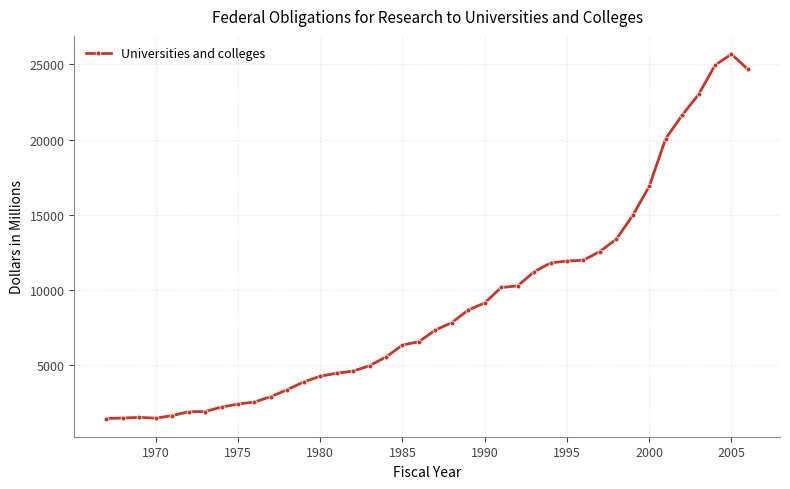

What is the value of the 14th point from the left?

4263.4